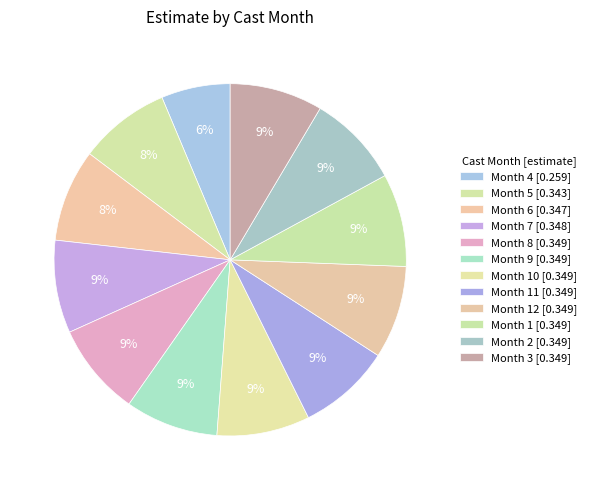

Count the number of slices in the pie.

12